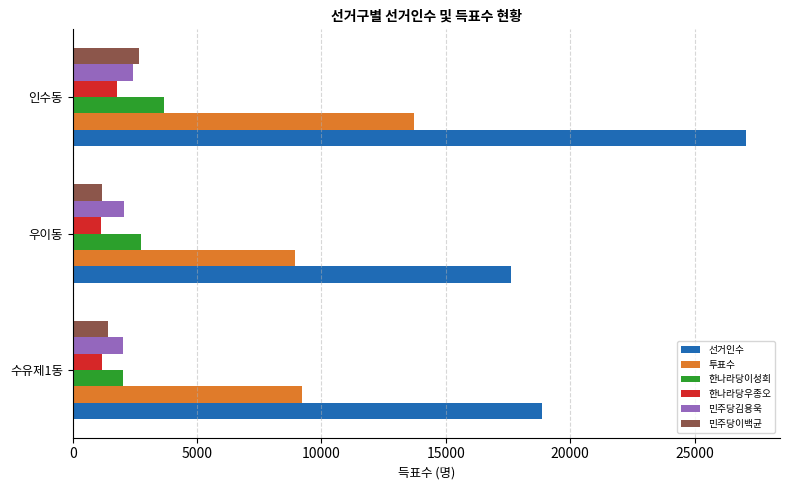

What is the approximate value of 민주당김용욱 at 우이동?

2054